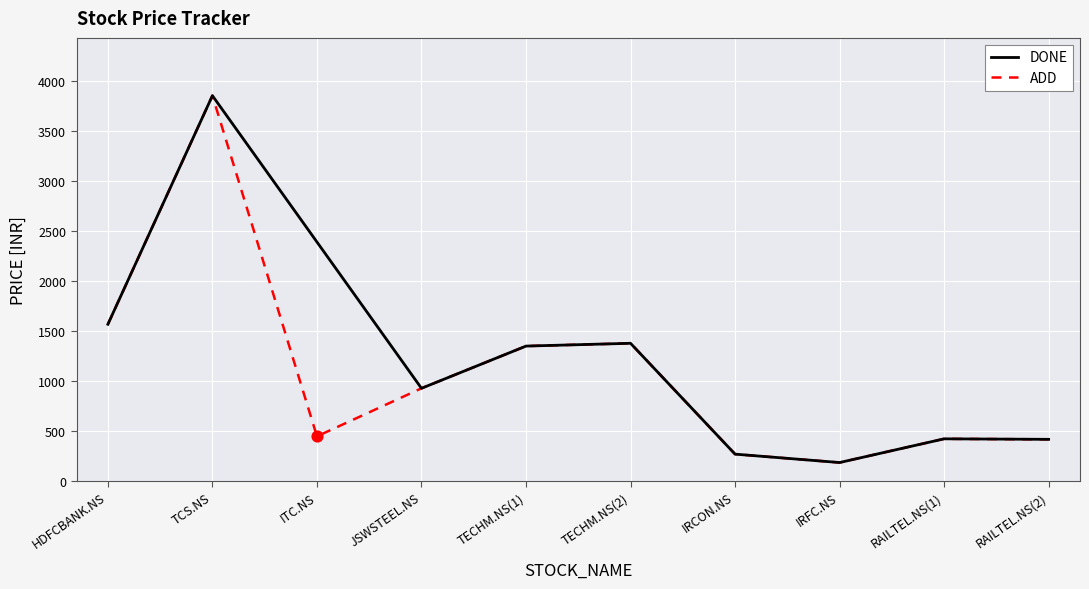

True or false: DONE has a value of 2415 at HDFCBANK.NS.

False